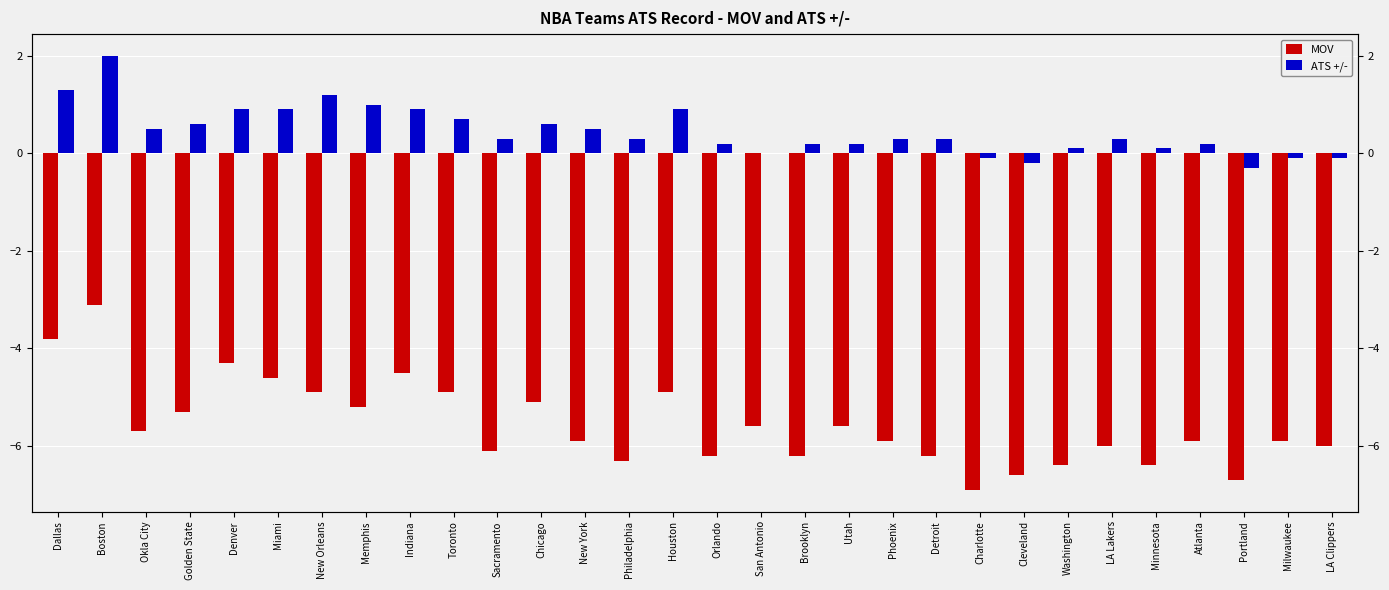

What is the sum of all MOV values?

-167.1